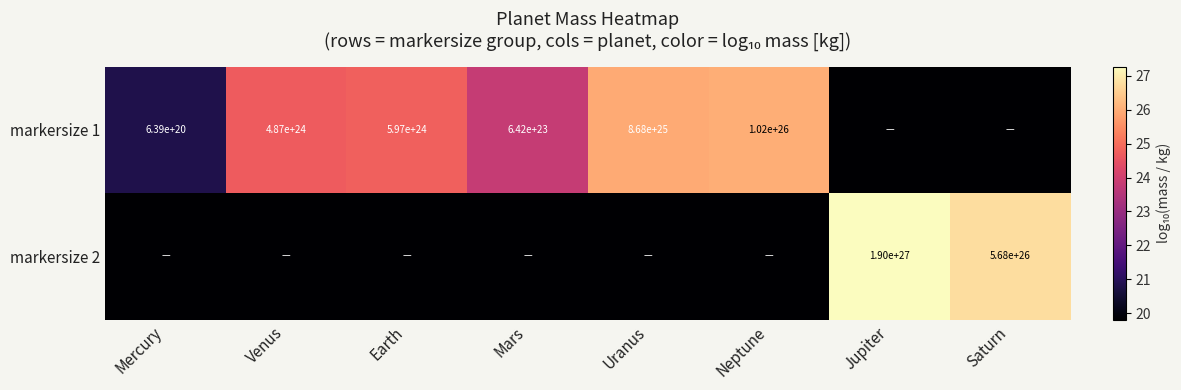

At which label is markersize 1 closest to 22?

Mercury